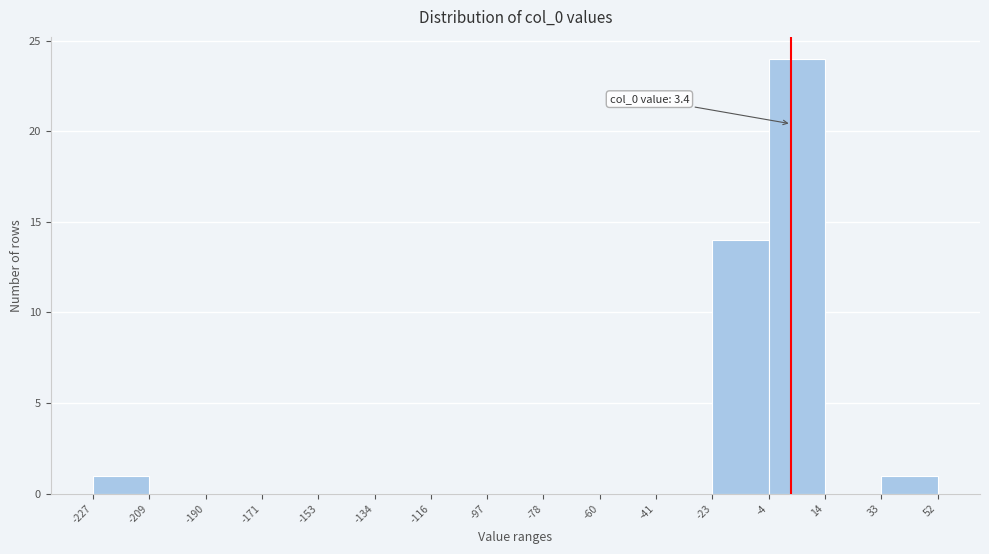

Over which range of the x-axis is the bar tallest?

-4 to 14